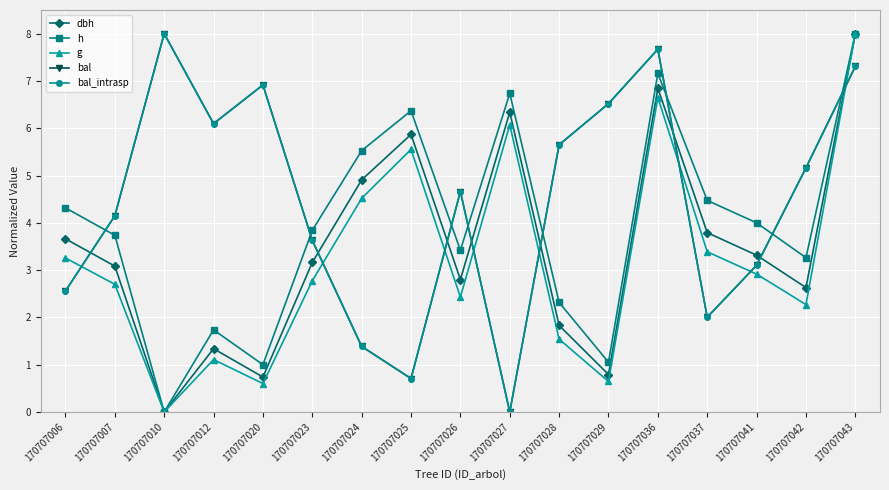

At how many categories does at least one series exceed 5?

11